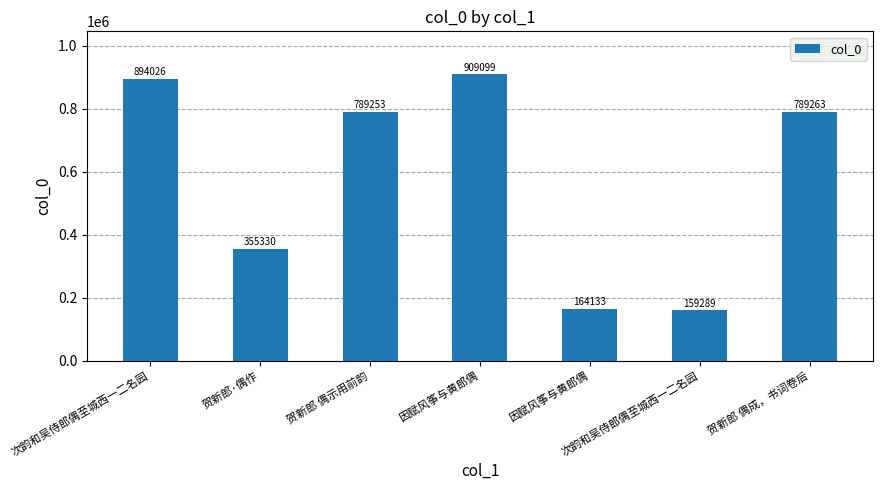

What is the label of the 3rd bar from the left?

贺新郎 偶示用前韵